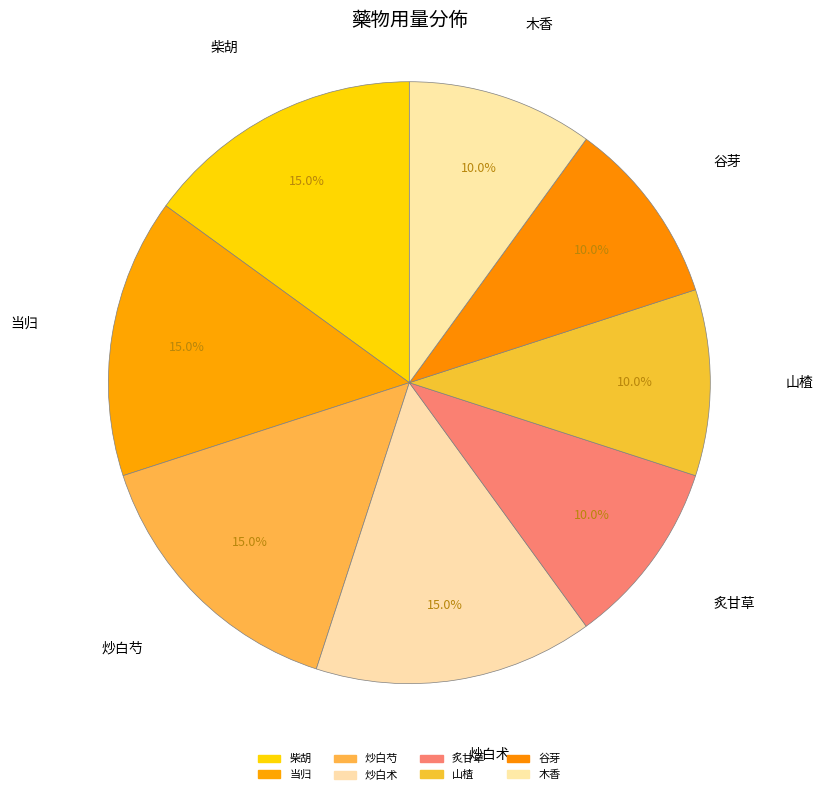

To the nearest percent, what is the combined percentage of 木香 and 炙甘草?

20%